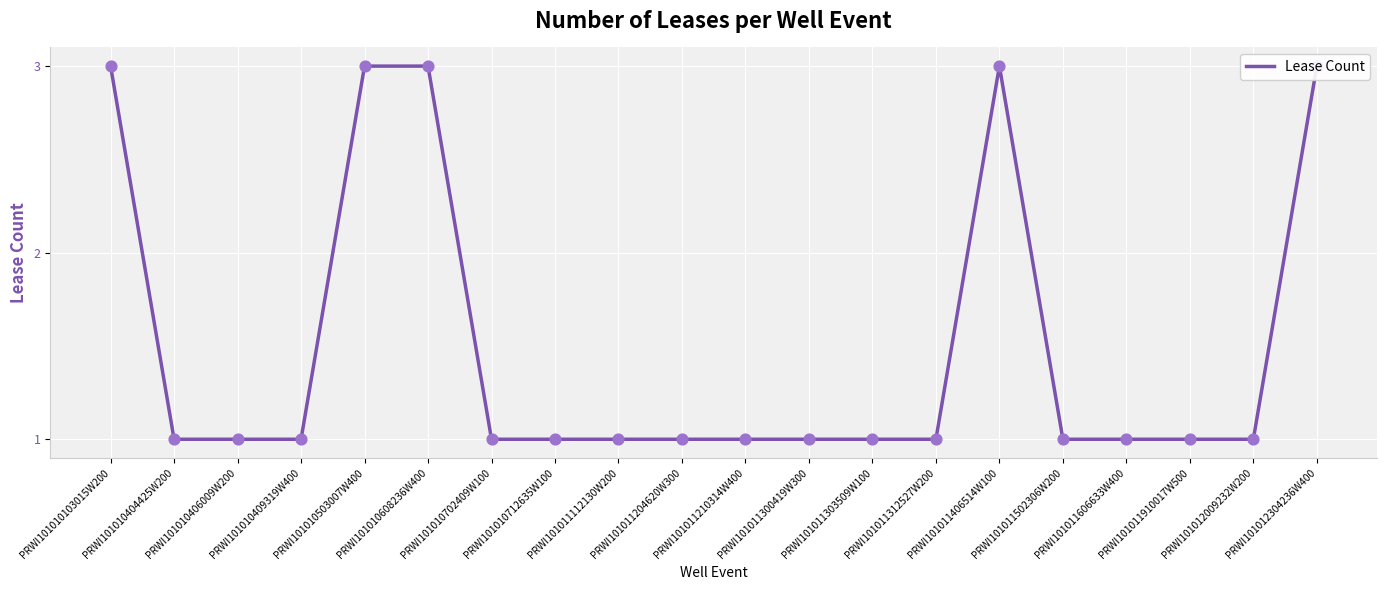

Which has a higher value, PRWI101012009232W200 or PRWI101010503007W400?

PRWI101010503007W400